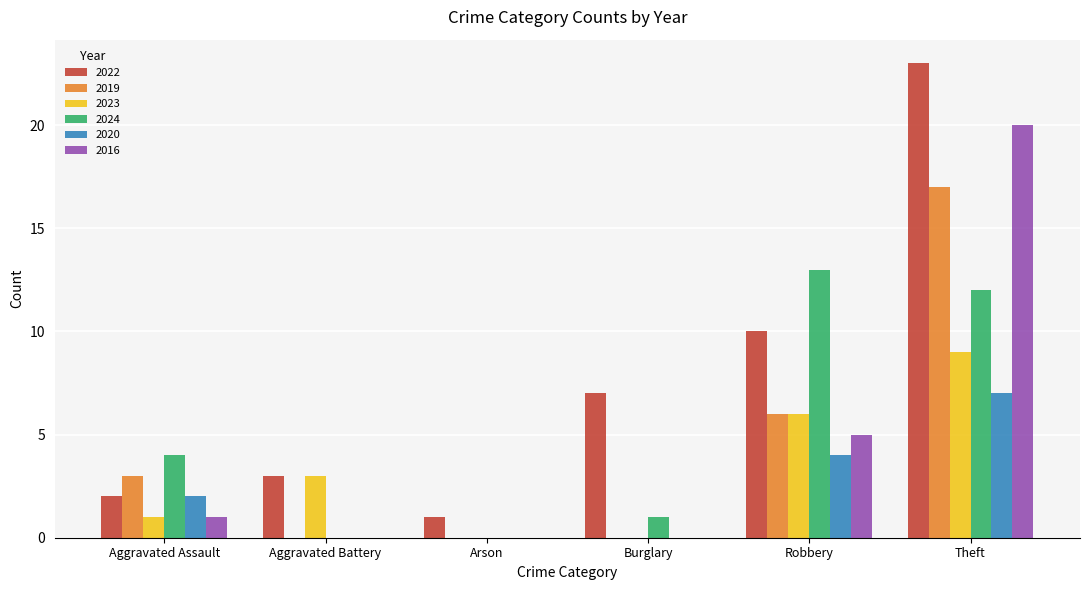

At which category is the sum across all series the highest?

Theft